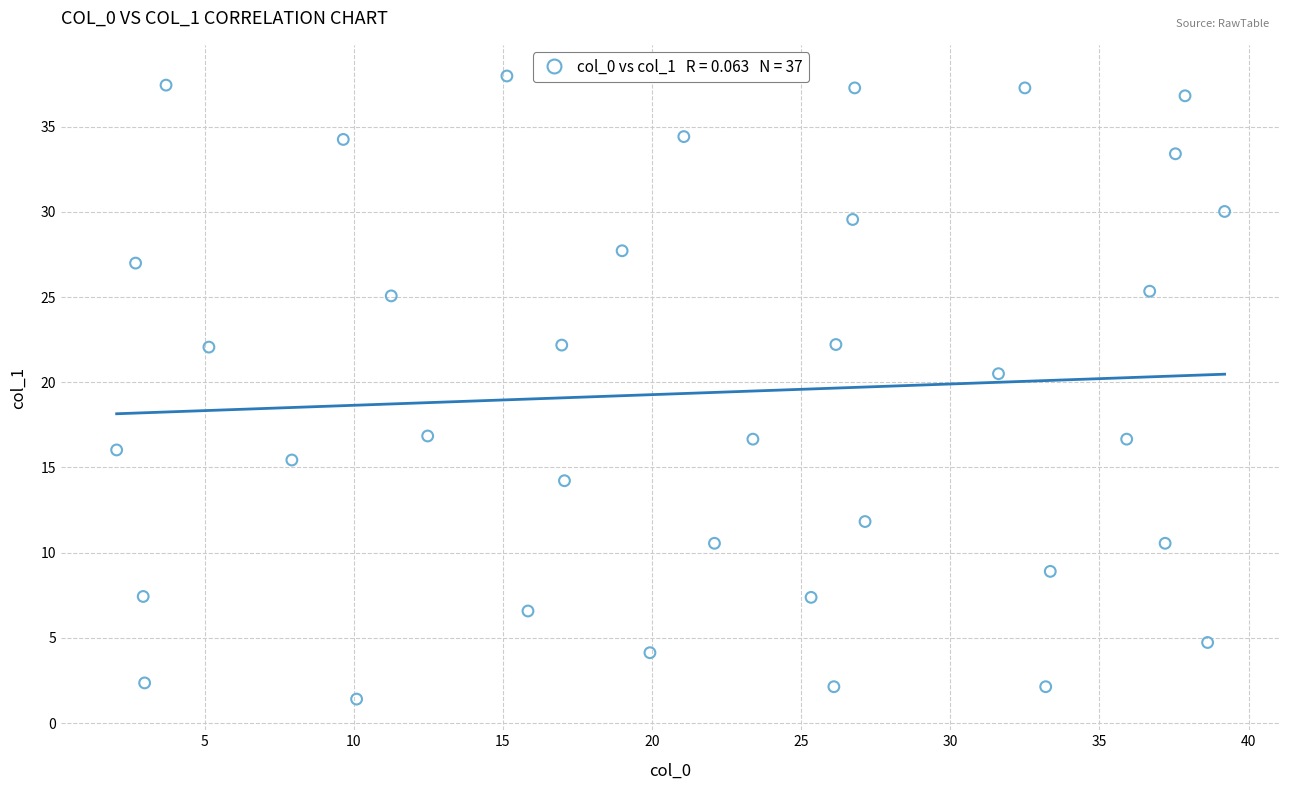

What is the range of X values (max minus min)?

37.1